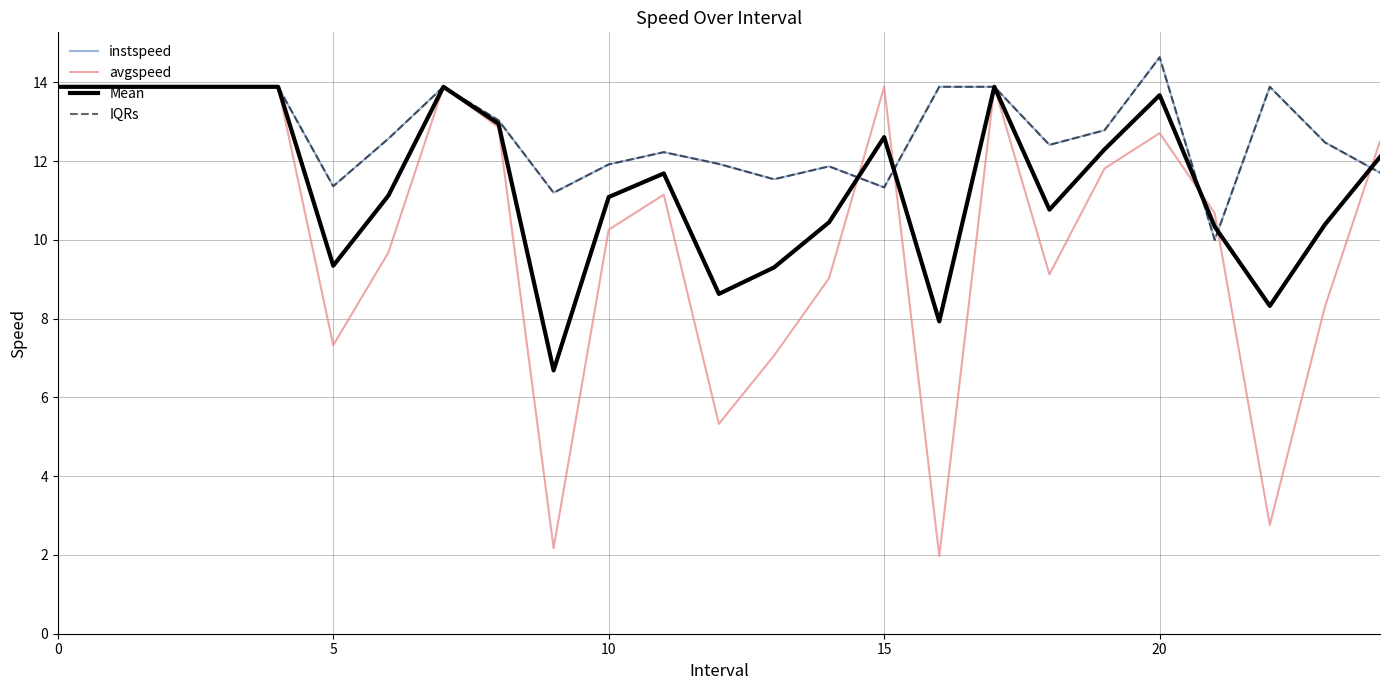

Which series has the largest range (max minus min)?

avgspeed